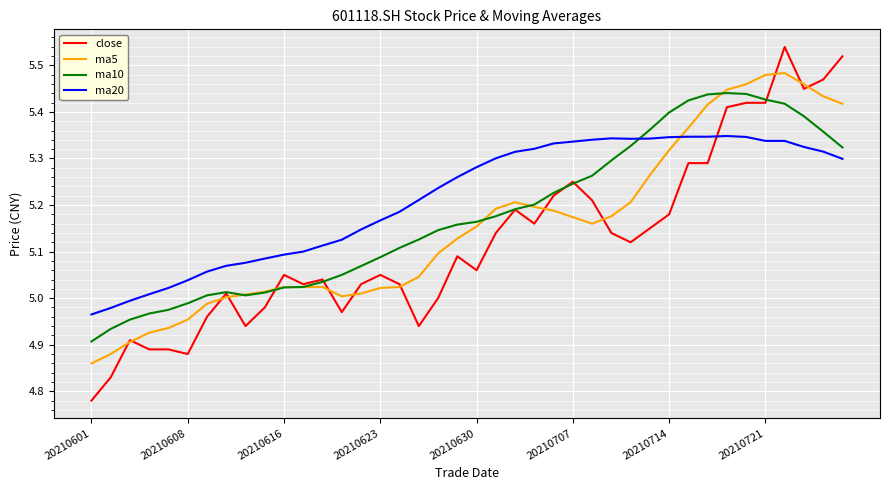

Which series has the widest spread of values?

close